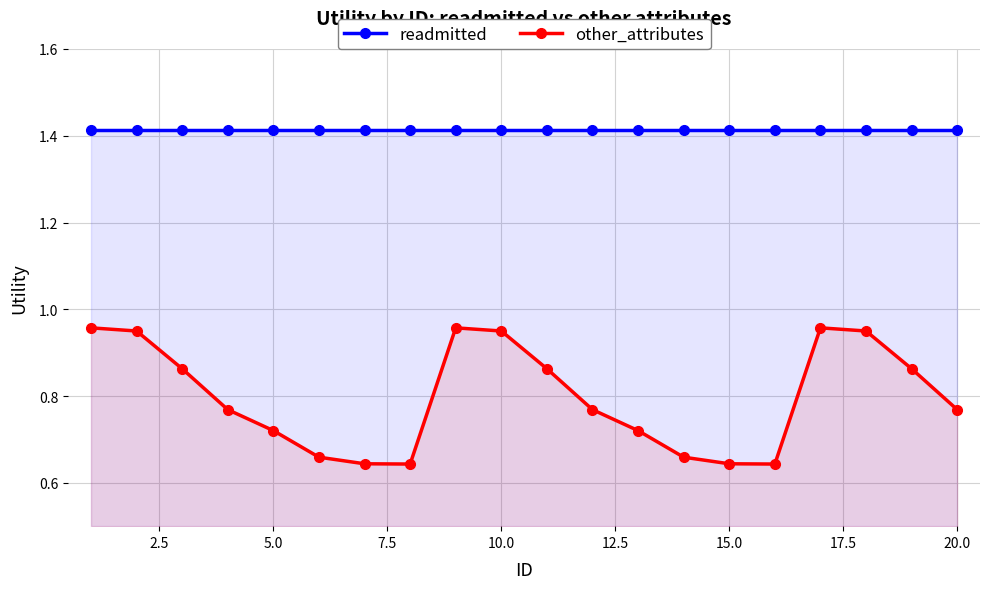

What are all the series names shown in the legend?

readmitted, other_attributes